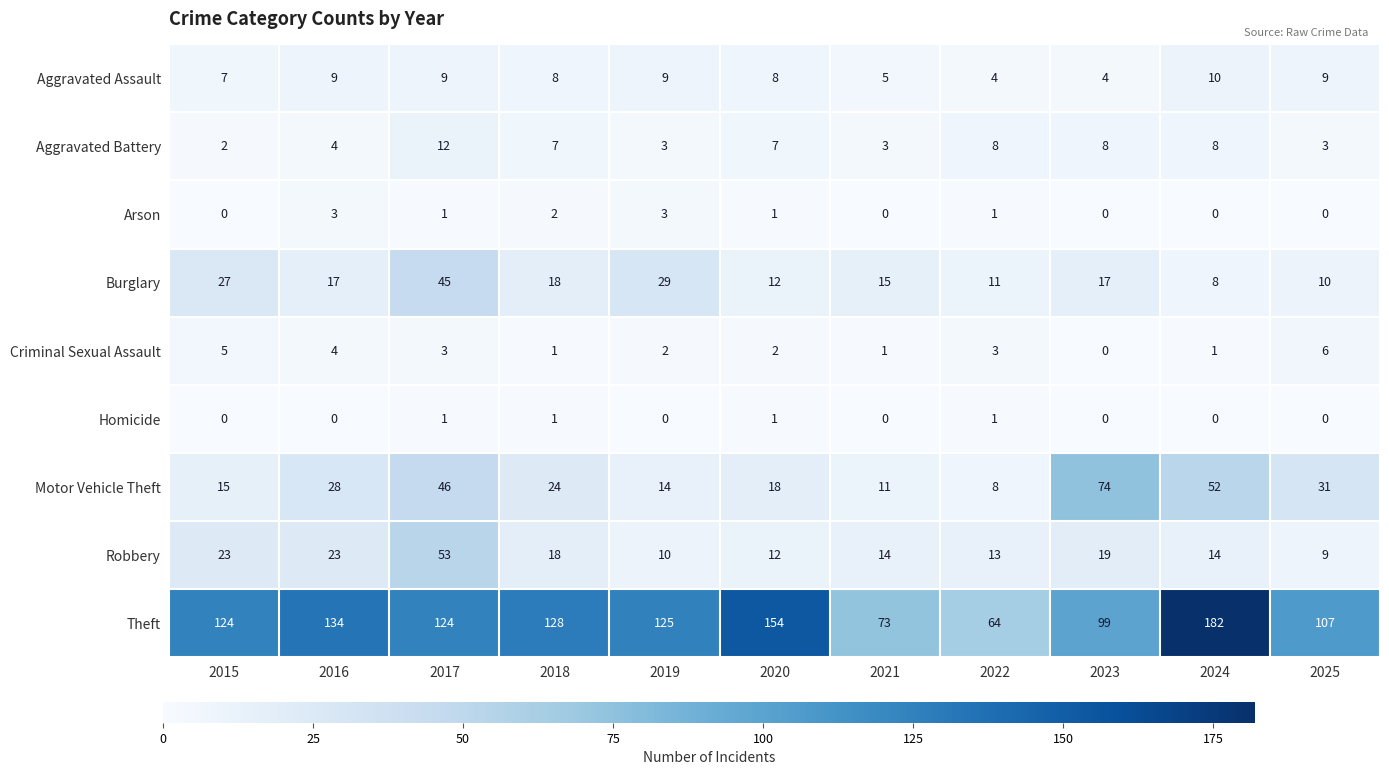

How many values in the Robbery series are below 14?

4